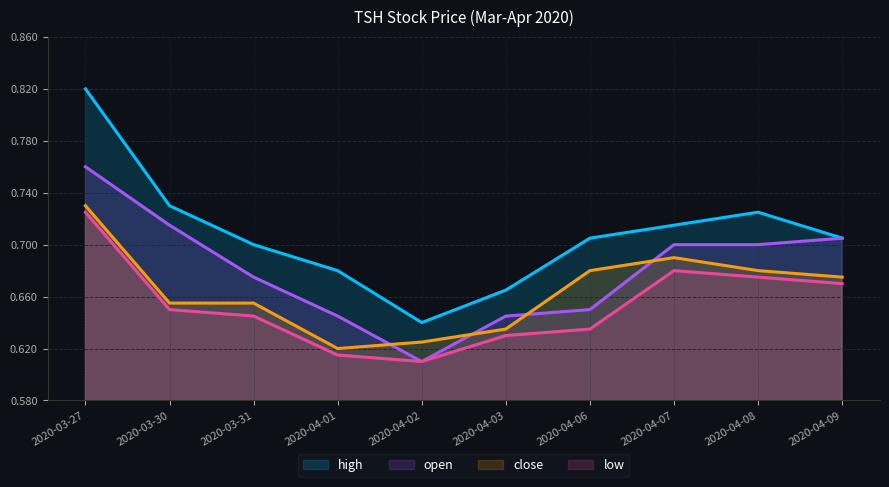

What is the average value of the low series?

0.7